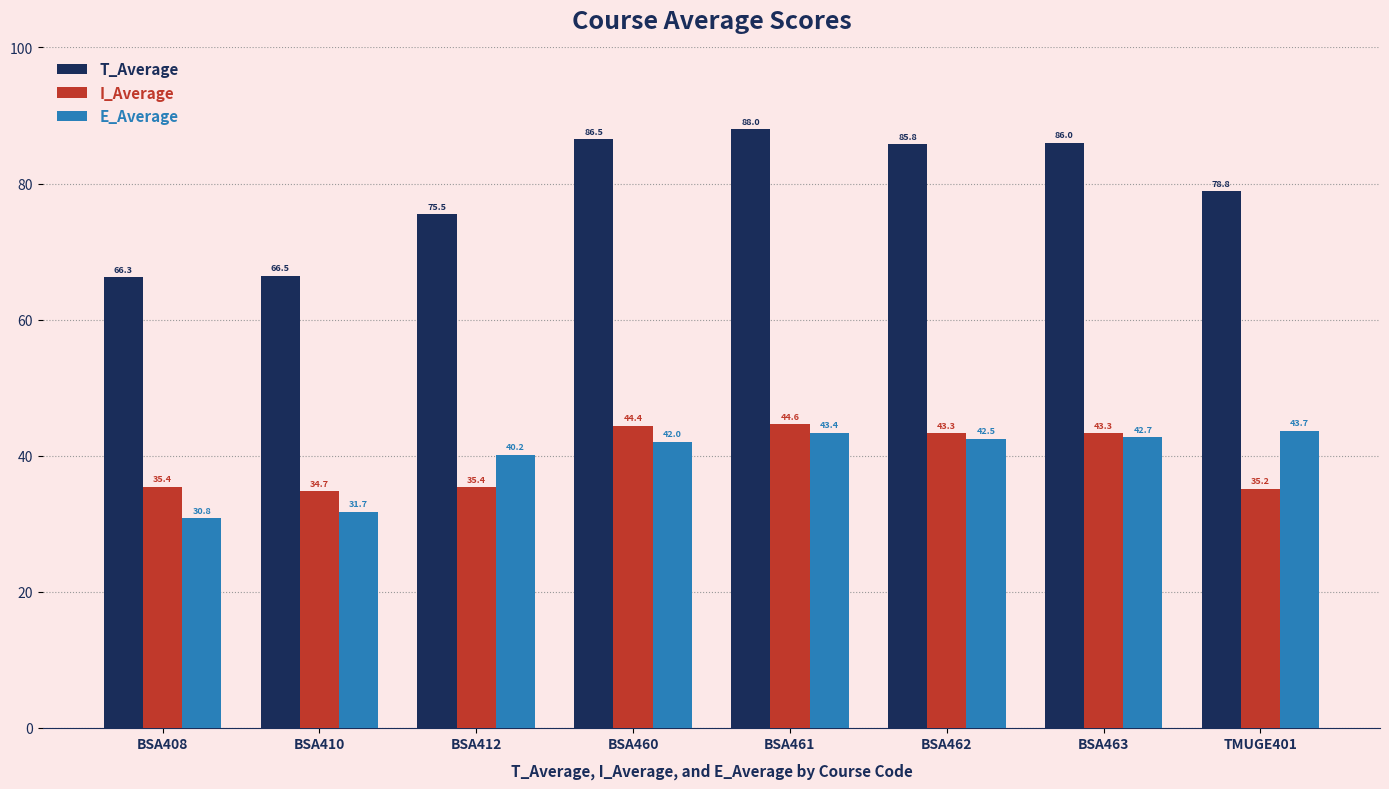

At which label is E_Average closest to 37?

BSA412